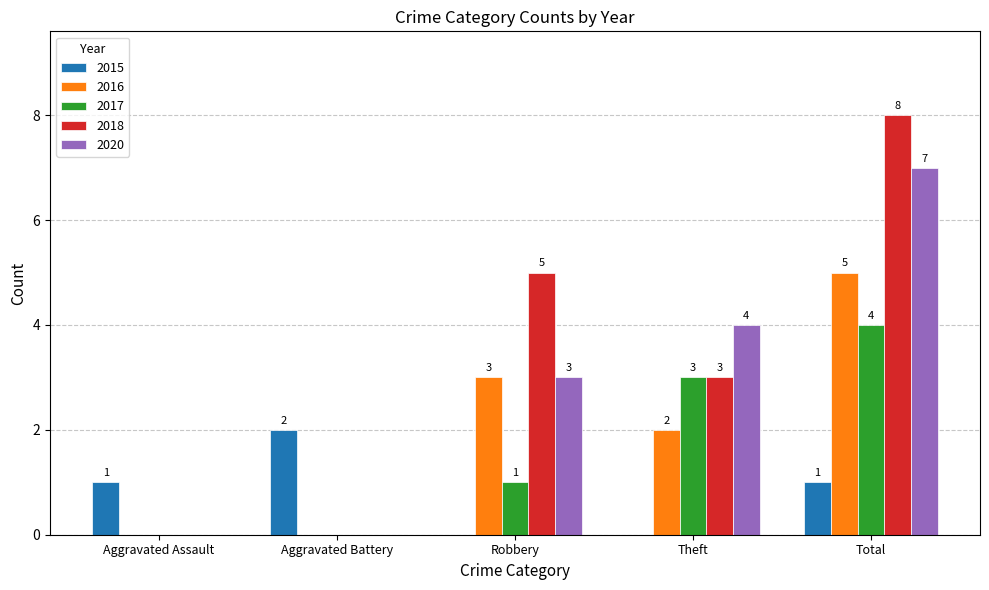

Which series changed the most between Theft and Total?

2018